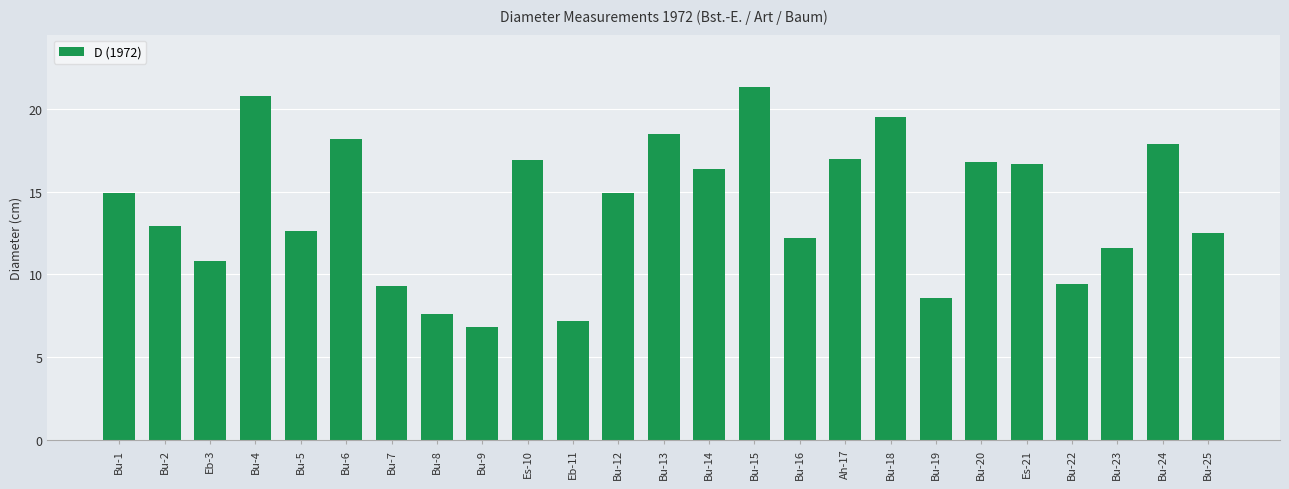

What is the maximum value shown in the chart?

21.3